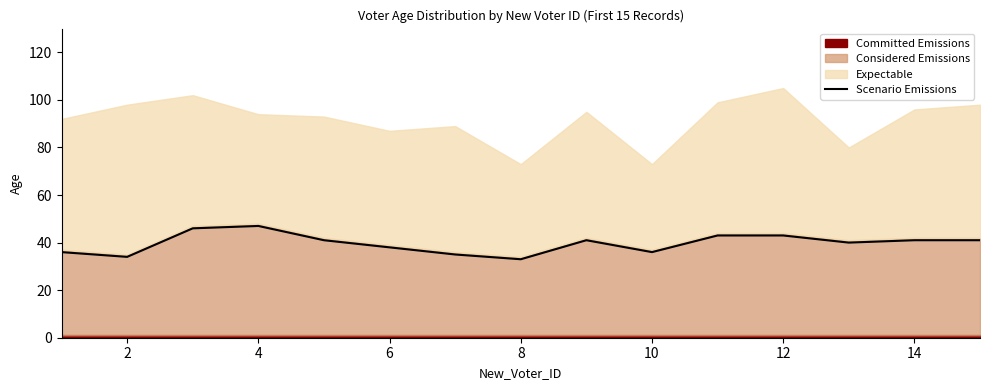

What is the value of the 3rd point from the left?

46